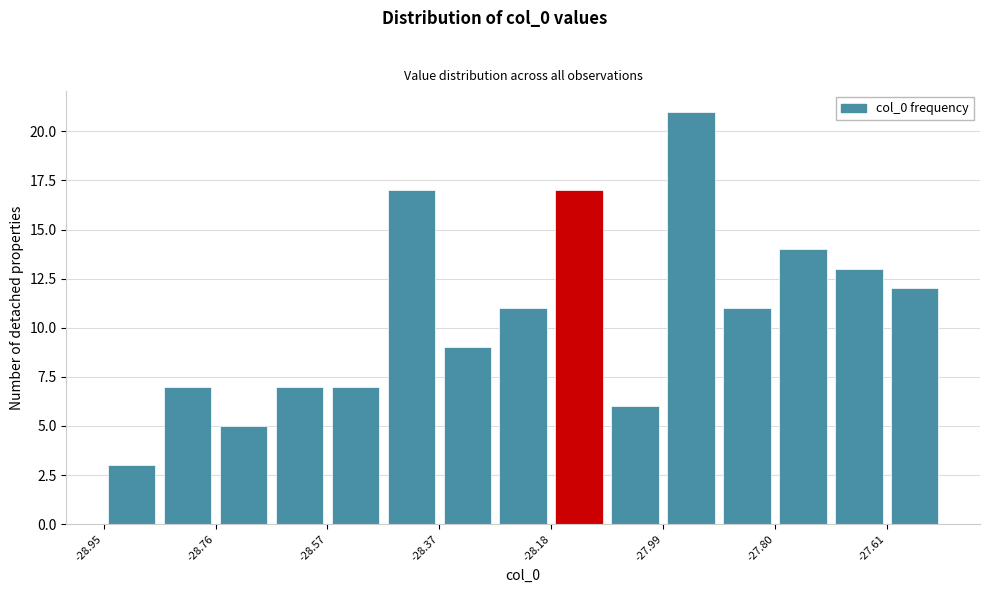

Reading left to right, transcribe this chart: for each bar, give the range it covers on the x-axis and its height. Neither the bar edges nor the heights are printed on the chart, so give them approximately, as read against the axes.

-28.950 to -28.854: 3
-28.854 to -28.758: 7
-28.758 to -28.662: 5
-28.662 to -28.566: 7
-28.566 to -28.470: 7
-28.470 to -28.374: 17
-28.374 to -28.278: 9
-28.278 to -28.182: 11
-28.182 to -28.086: 17
-28.086 to -27.990: 6
-27.990 to -27.894: 21
-27.894 to -27.798: 11
-27.798 to -27.702: 14
-27.702 to -27.606: 13
-27.606 to -27.510: 12